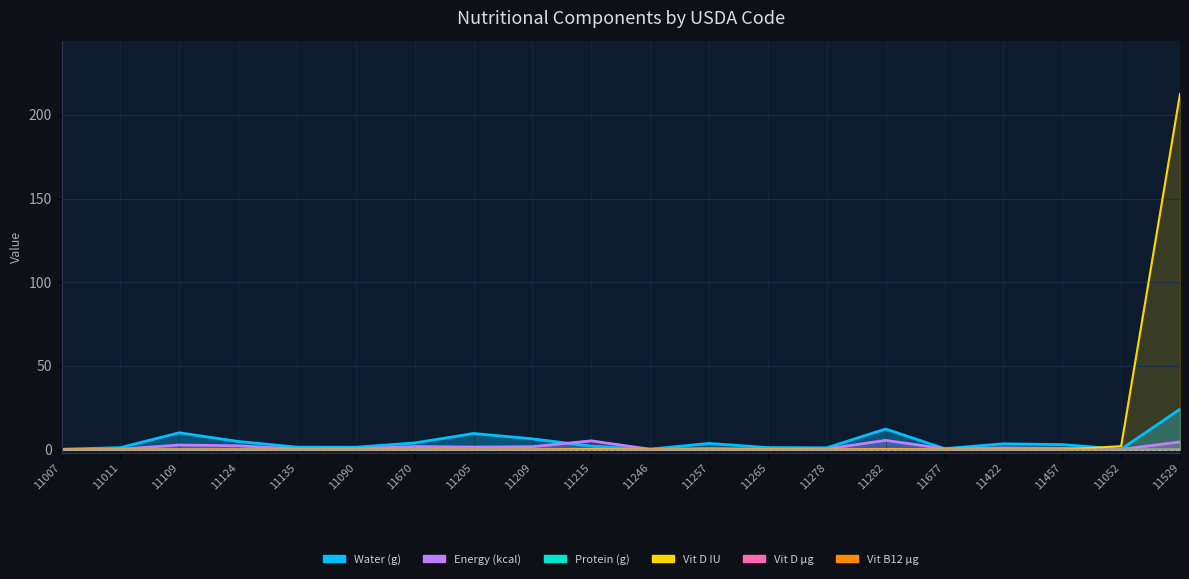

How many lines are shown in the chart?

6